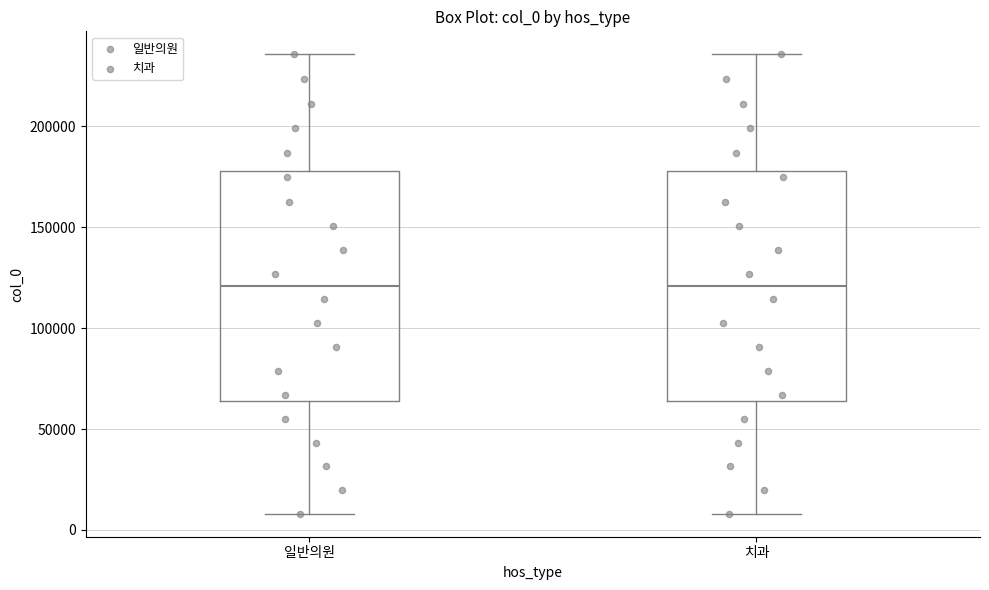

Reading left to right, transcribe this box plot: for each box, give where its median line is, the range the box spans, and where its two whiskers end, as read against the y-axis. The values are not printed on the chart, so give them approximately, as read against the axis.

일반의원: median 120000, box 65000 to 180000, whiskers 10000 to 235000
치과: median 120000, box 65000 to 180000, whiskers 10000 to 235000